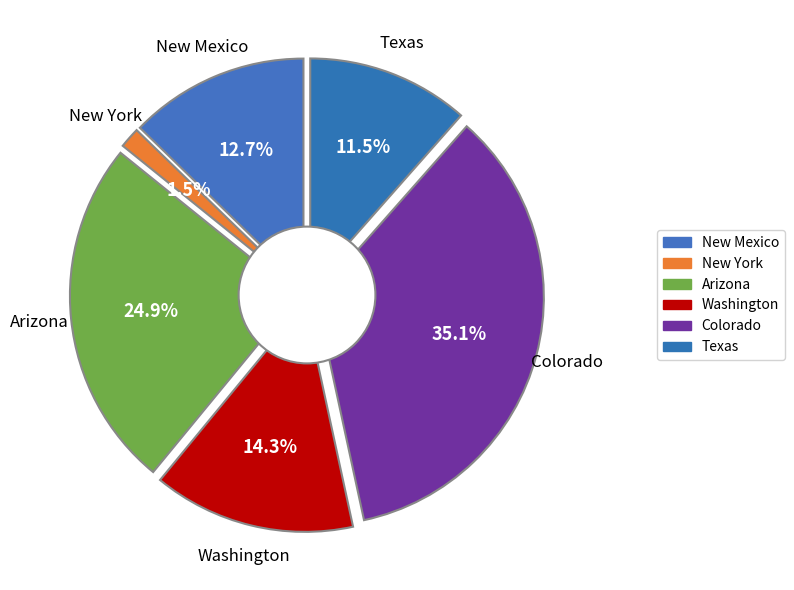

Count the number of slices in the pie.

9